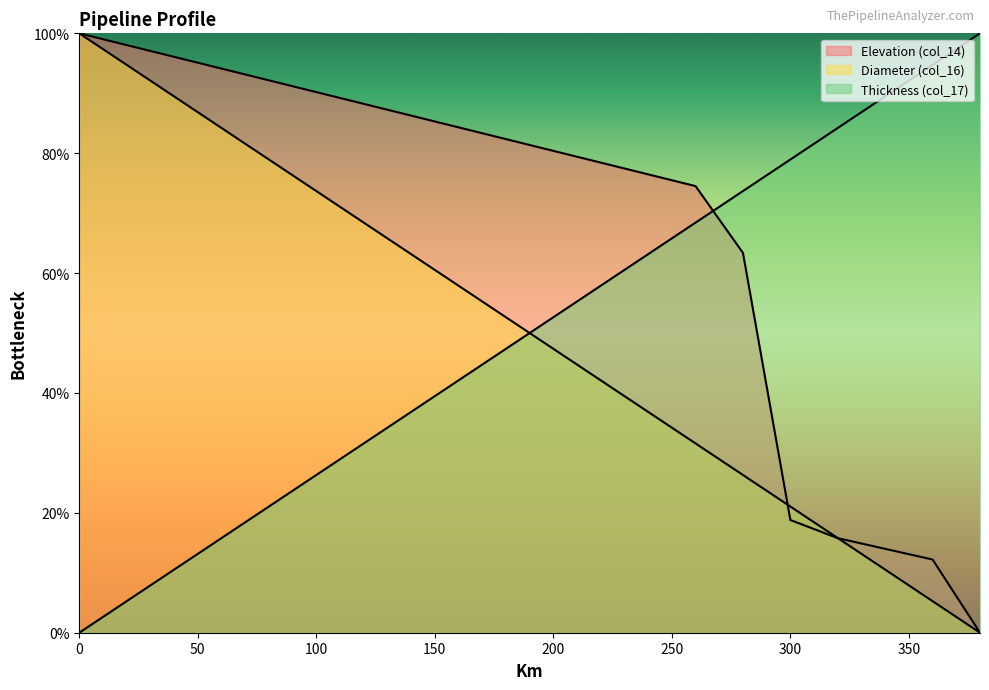

True or false: Diameter (col_16) has a value of 21.1 at 300.

True